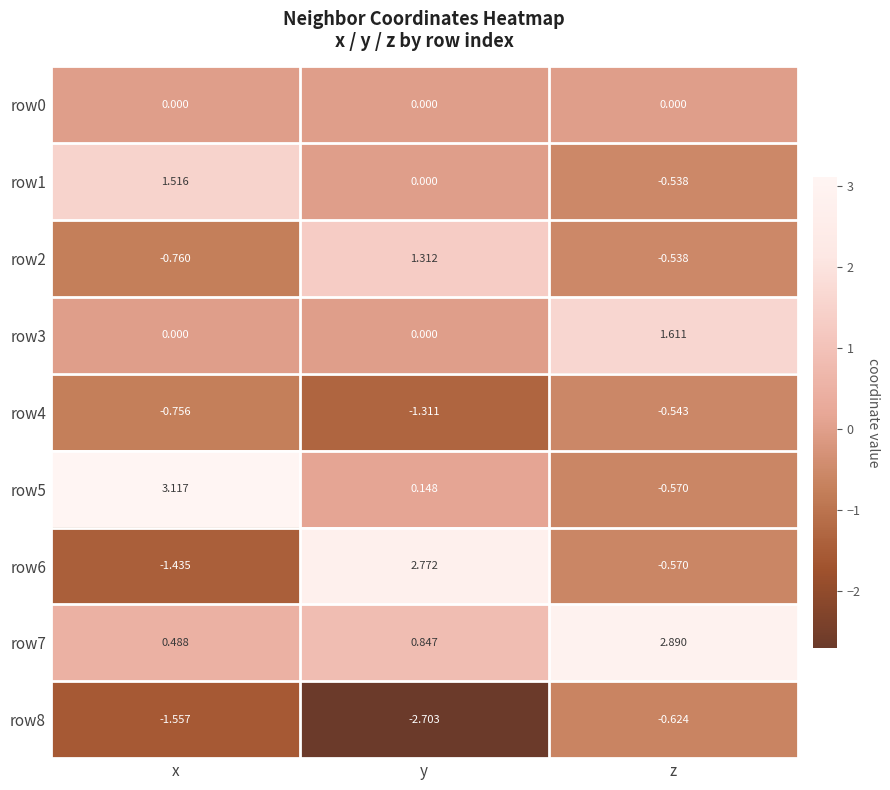

Which category has the lowest value in the row7 series?

x